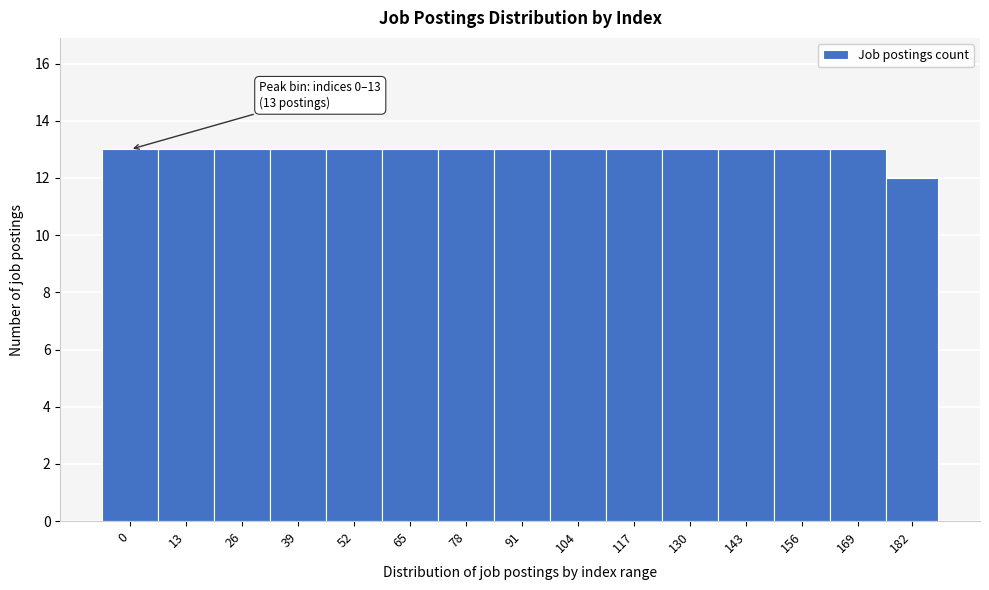

Reading right to left, list all the values displayed in this chart.

182=12	169=13	156=13	143=13	130=13	117=13	104=13	91=13	78=13	65=13	52=13	39=13	26=13	13=13	0=13